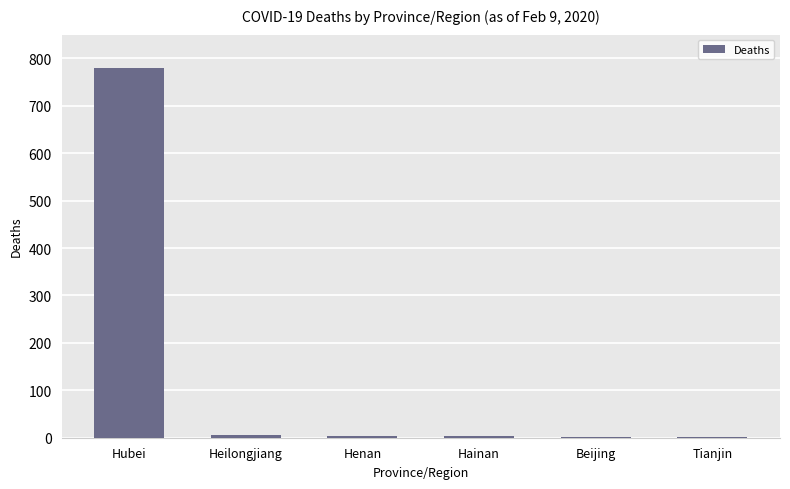

Are the bars grouped side by side (vs. stacked)?

No